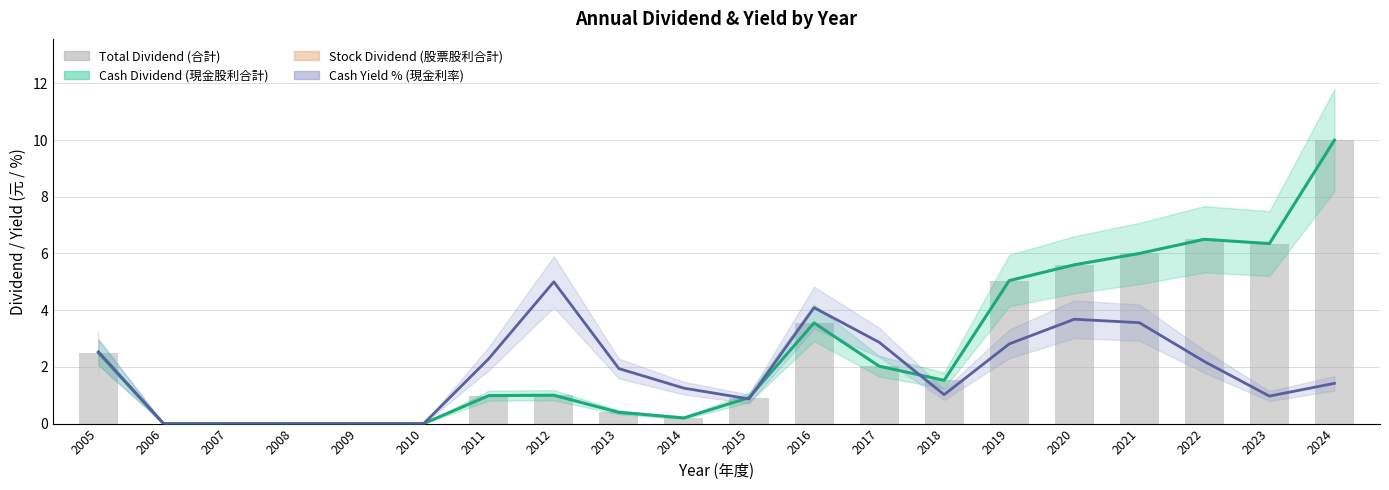

At which label does Total Dividend (合計) first exceed 1?

2005